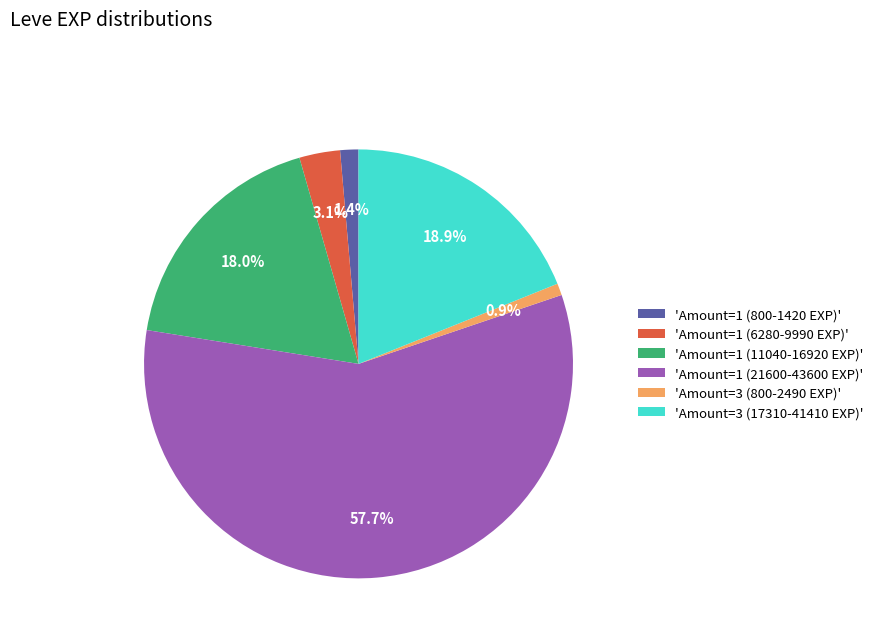

To the nearest percent, what is the difference between the largest and smallest slice percentages?

57%